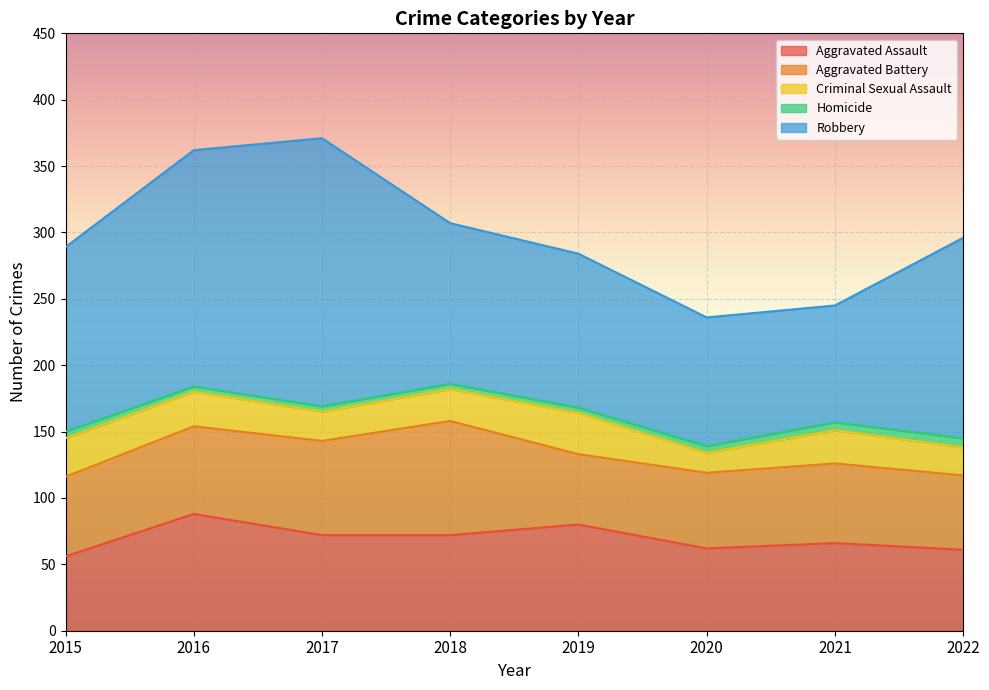

What is the value of the Aggravated Assault point at the 8th from the left?

61